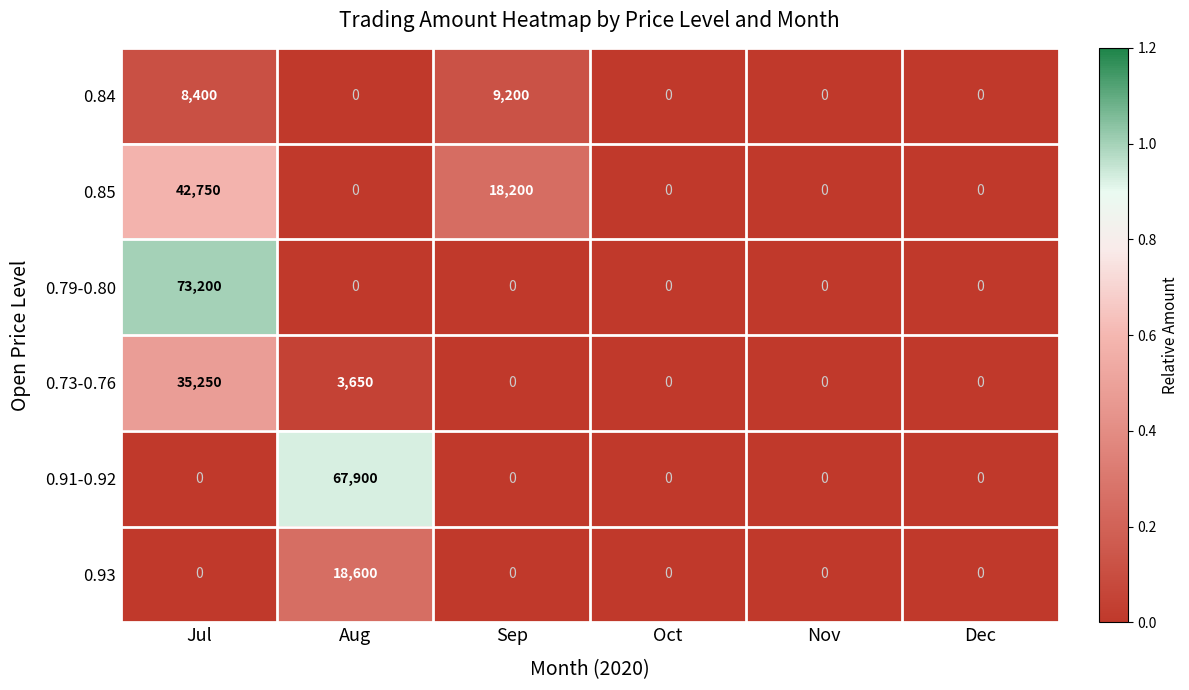

Which series has the largest range (max minus min)?

0.79-0.80